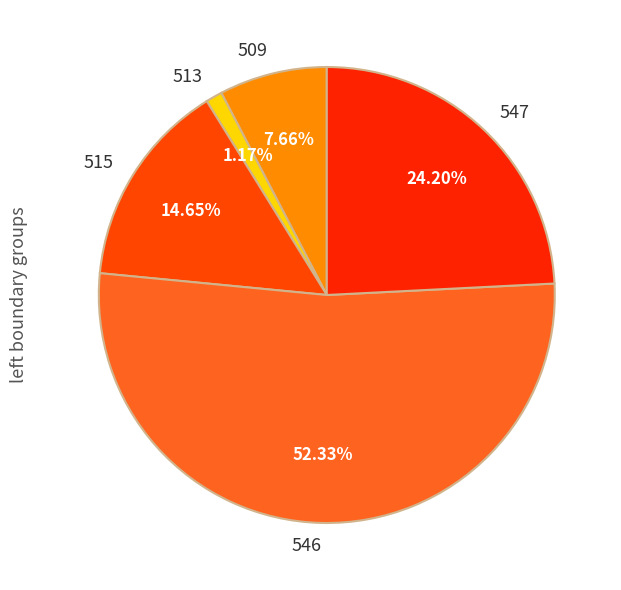

Do 509 and 546 together represent more than half of the pie?

Yes